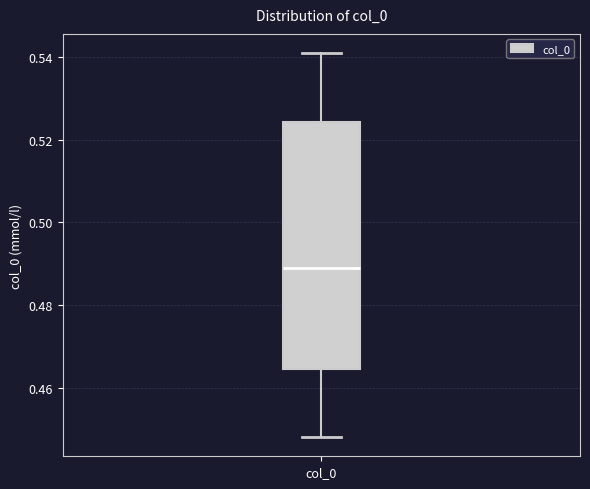

Transcribe this box plot: give where the median line is, the range the box spans, and where the two whiskers end, as read against the y-axis. The values are not printed on the chart, so give them approximately, as read against the axis.

median 0.490, box 0.464 to 0.524, whiskers 0.448 to 0.542